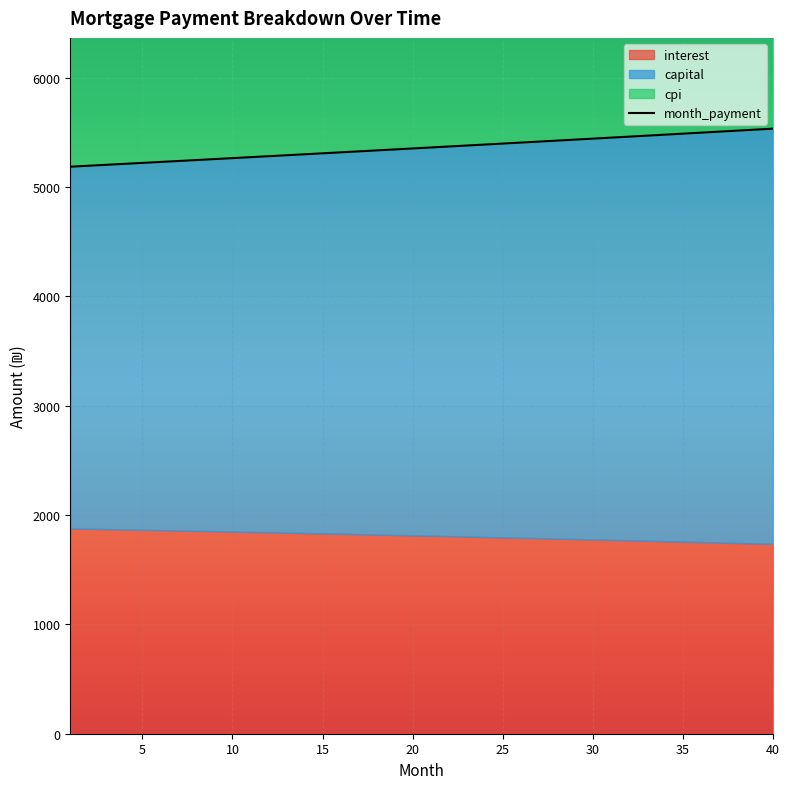

Read the capital value at 3.

3332.1